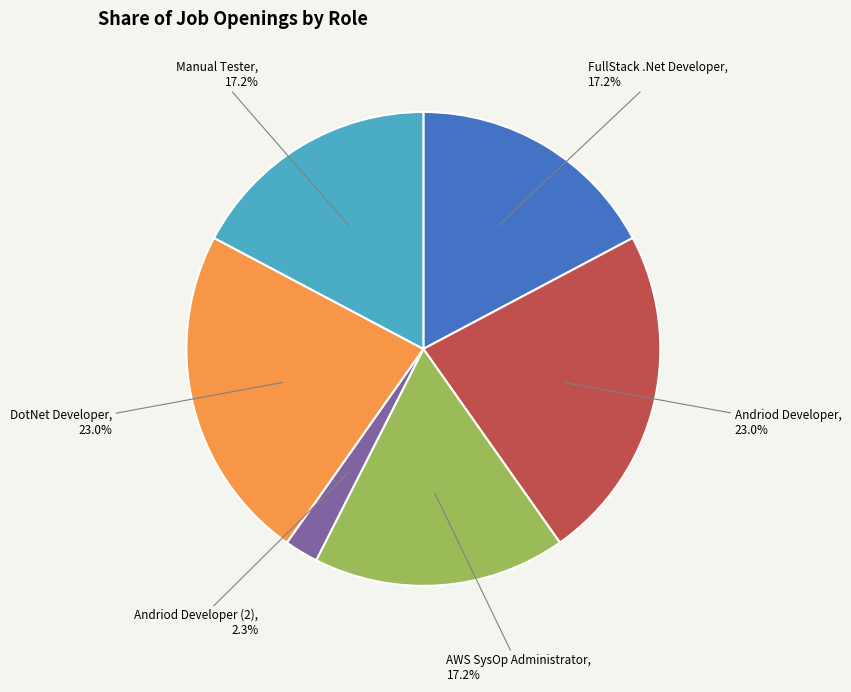

The AWS SysOp Administrator slice represents 17% of the pie. True or false?

True